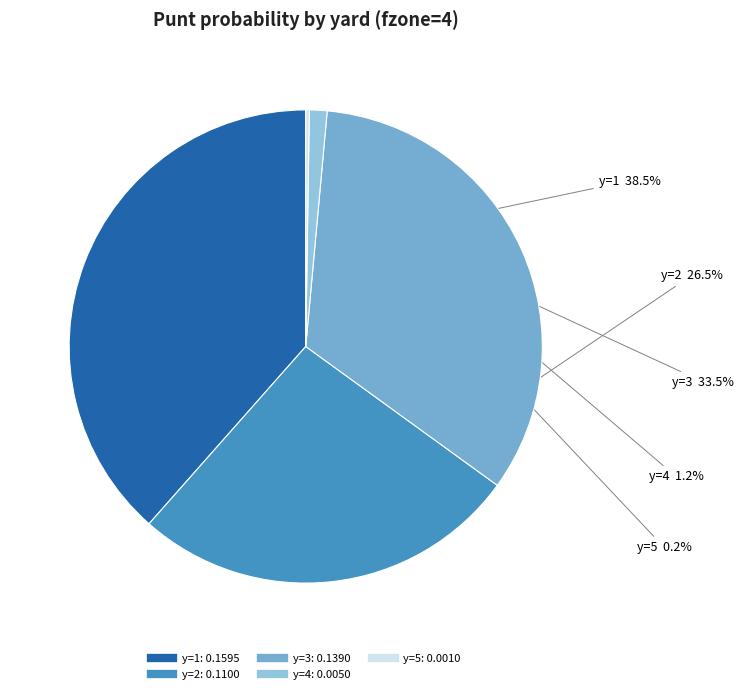

What percentage do y=4 and y=1 together represent?

39.7%